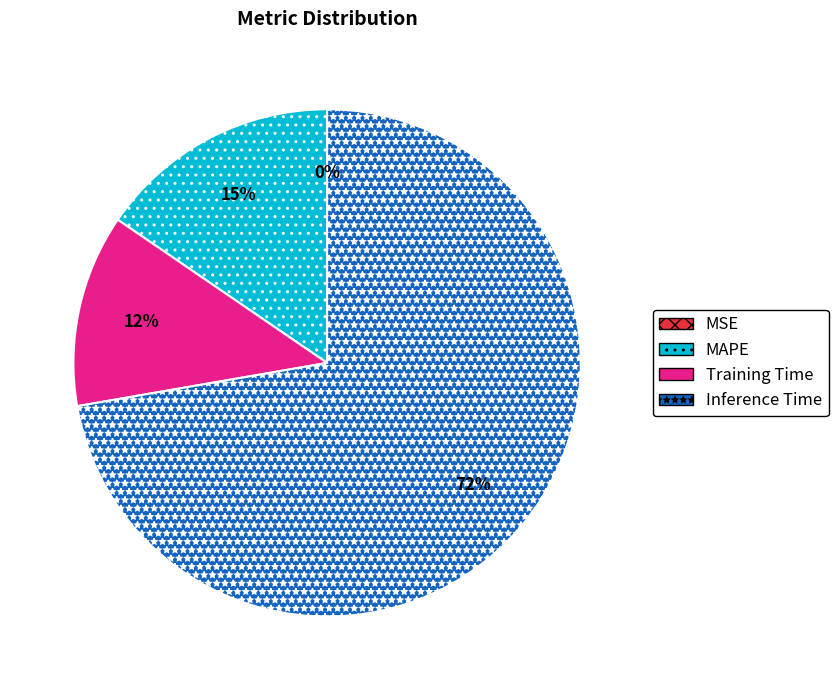

Approximately how many times larger is the value at Training Time compared to MAPE?

0.8